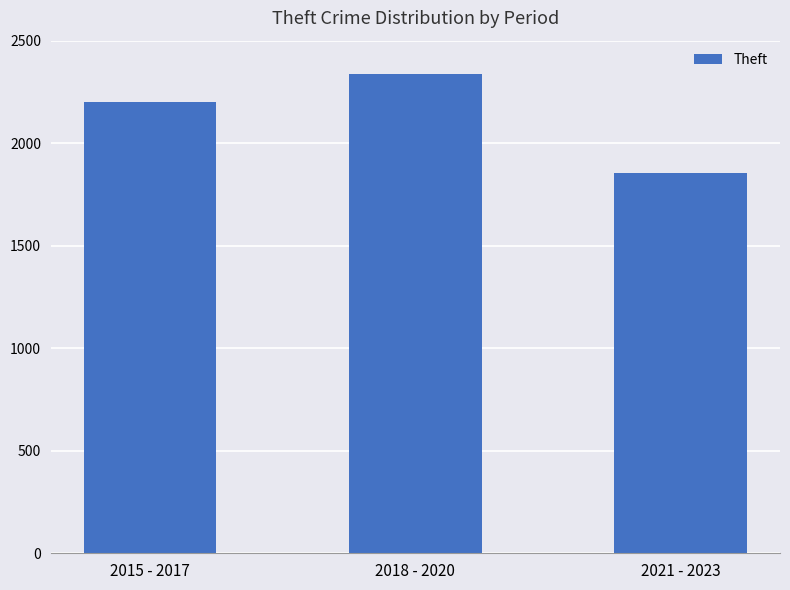

Which has a higher value, 2021 - 2023 or 2018 - 2020?

2018 - 2020